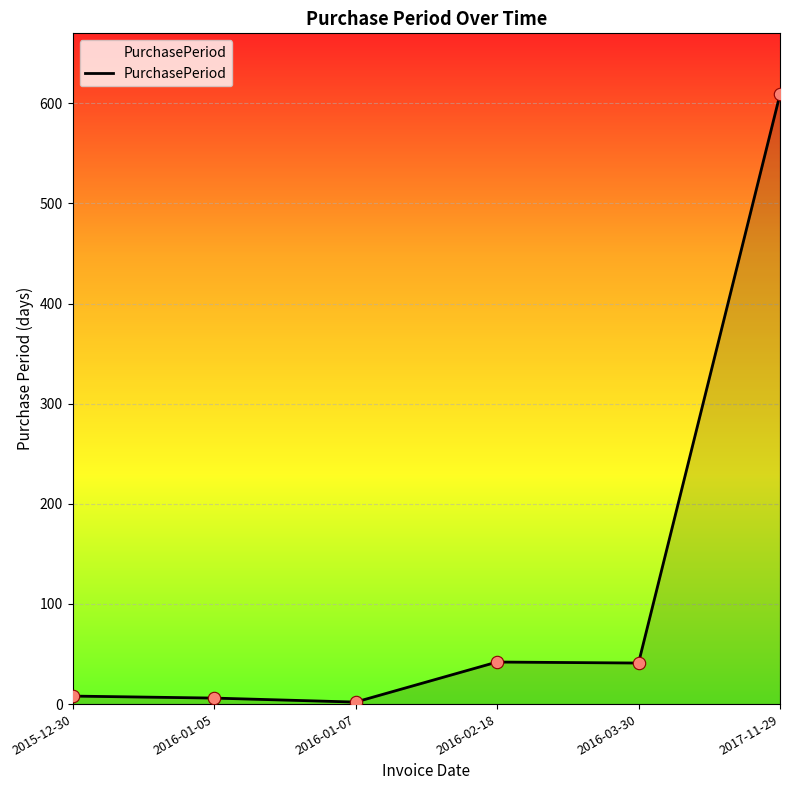

Which has a higher value, 2015-12-30 or 2016-03-30?

2016-03-30